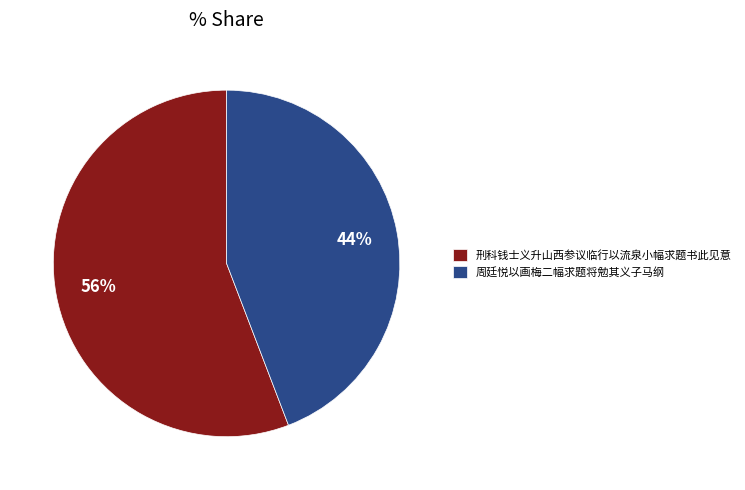

How many segments does this pie chart have?

2